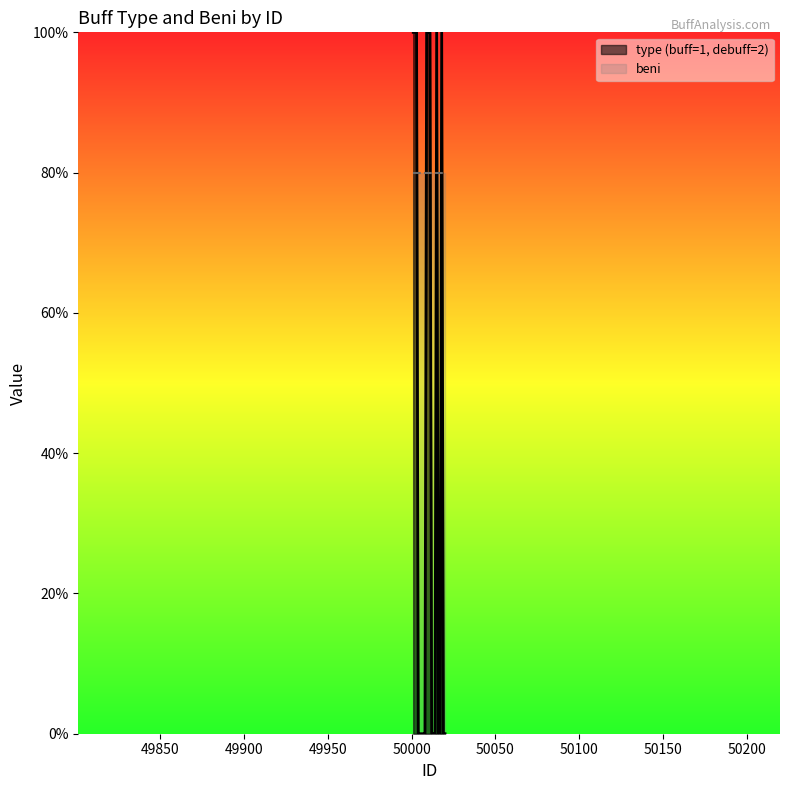

Is it true that the value at 50003 is 10?

True